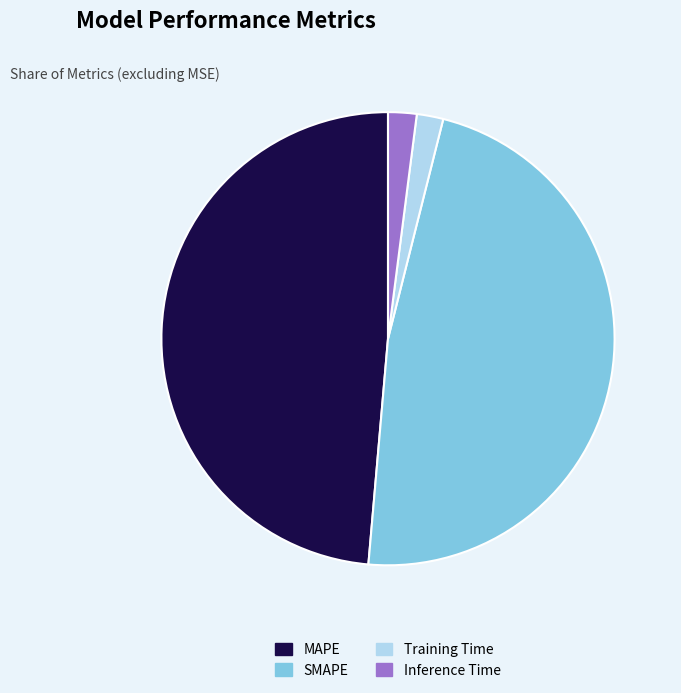

What is the largest slice in the pie chart?

MAPE